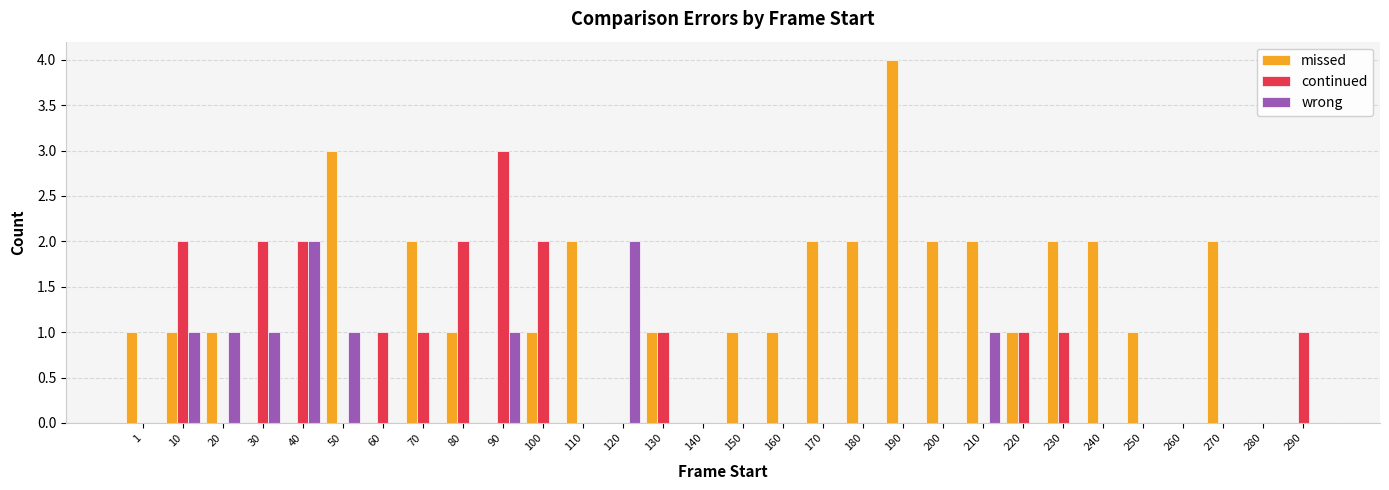

At which category does the chart reach its peak across all series?

190